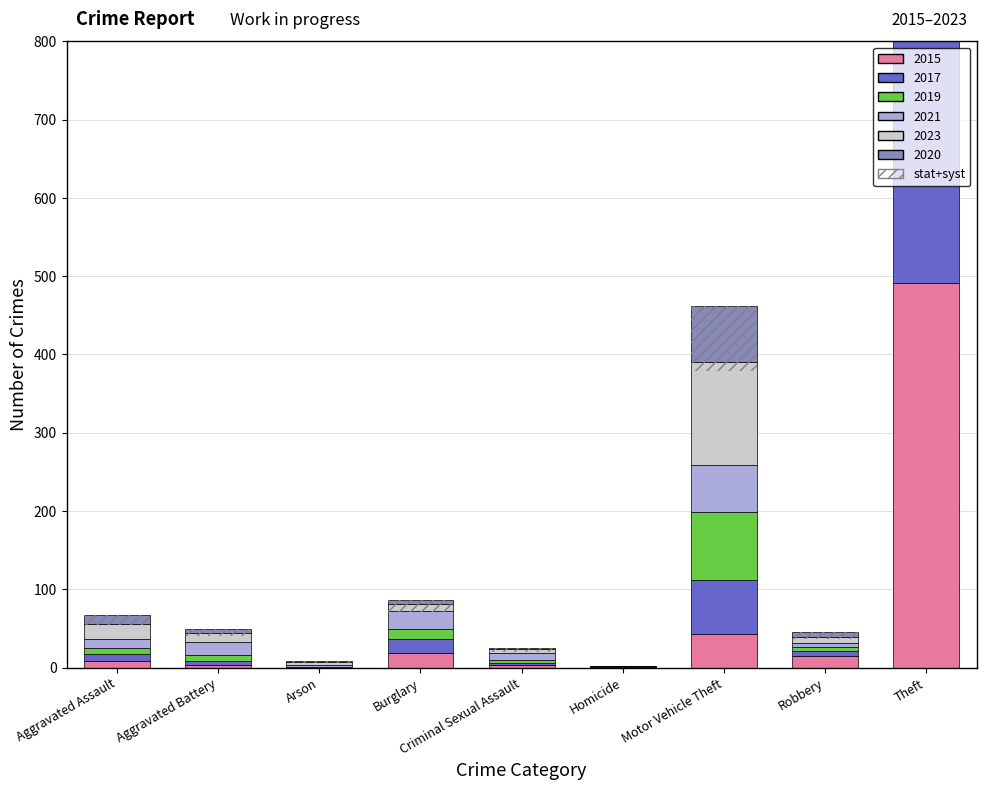

Between Burglary and Aggravated Battery, which is larger?

Burglary